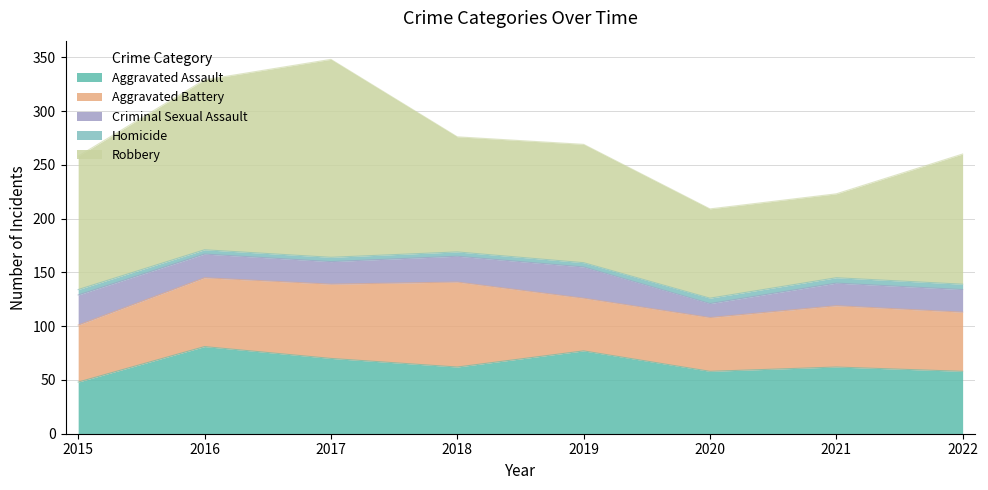

What is the maximum value shown in the chart?

184